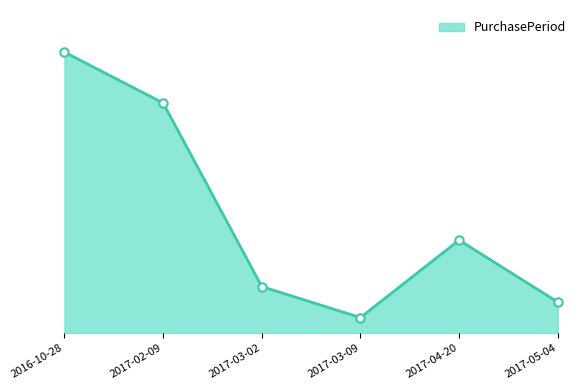

At which category does the chart reach its minimum across all series?

2017-03-09